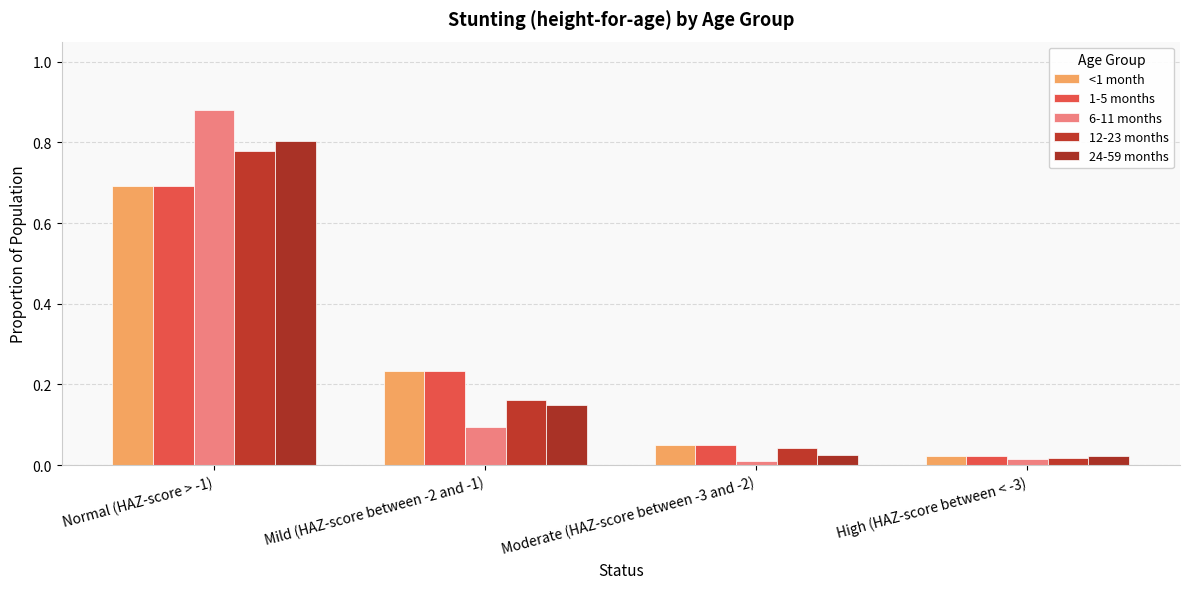

Reading right to left, list all the values displayed in this chart.

<1 month: 0.0	0.1	0.2	0.7
1-5 months: 0.0	0.1	0.2	0.7
6-11 months: 0.0	0.0	0.1	0.9
12-23 months: 0.0	0.0	0.2	0.8
24-59 months: 0.0	0.0	0.1	0.8